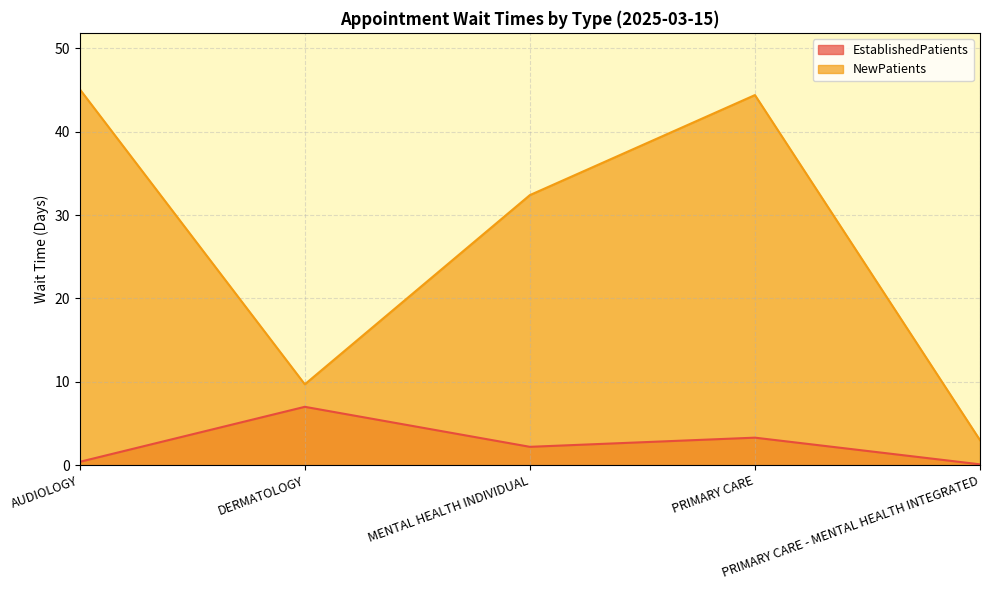

How many lines are shown in the chart?

2